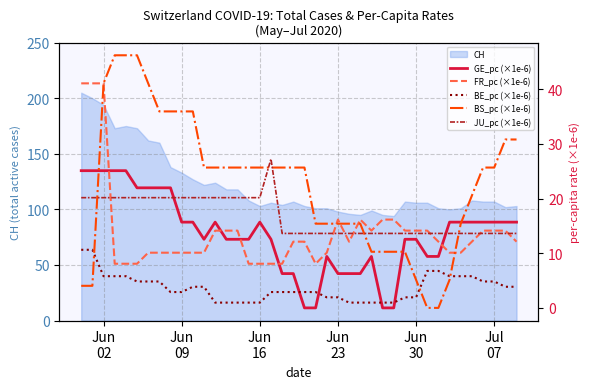

What is the lowest value of the CH series?

94